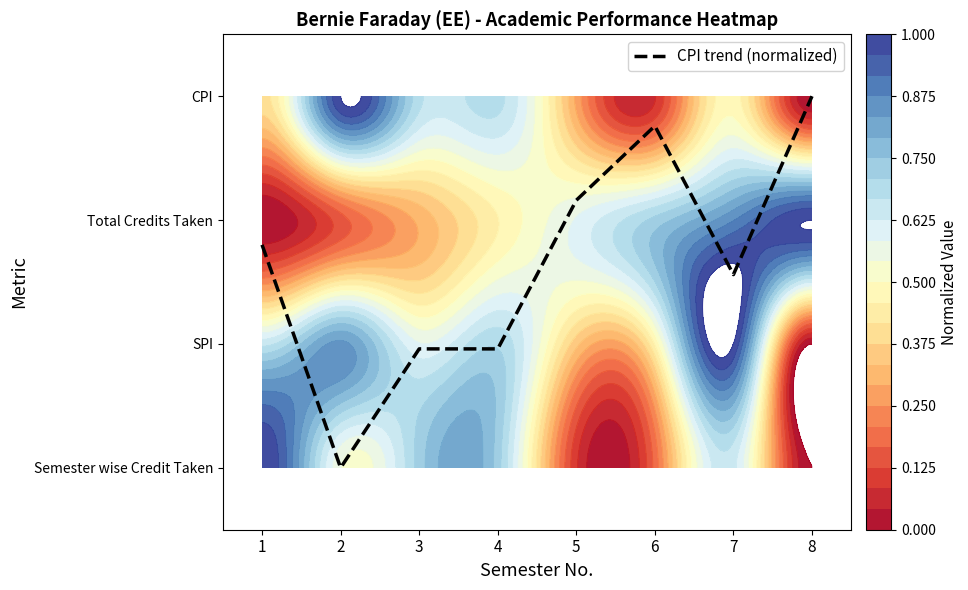

Reading left to right, list all the values displayed in this chart.

1=1.8	2=0.0	3=1.0	4=1.0	5=2.2	6=2.8	7=1.6	8=3.0